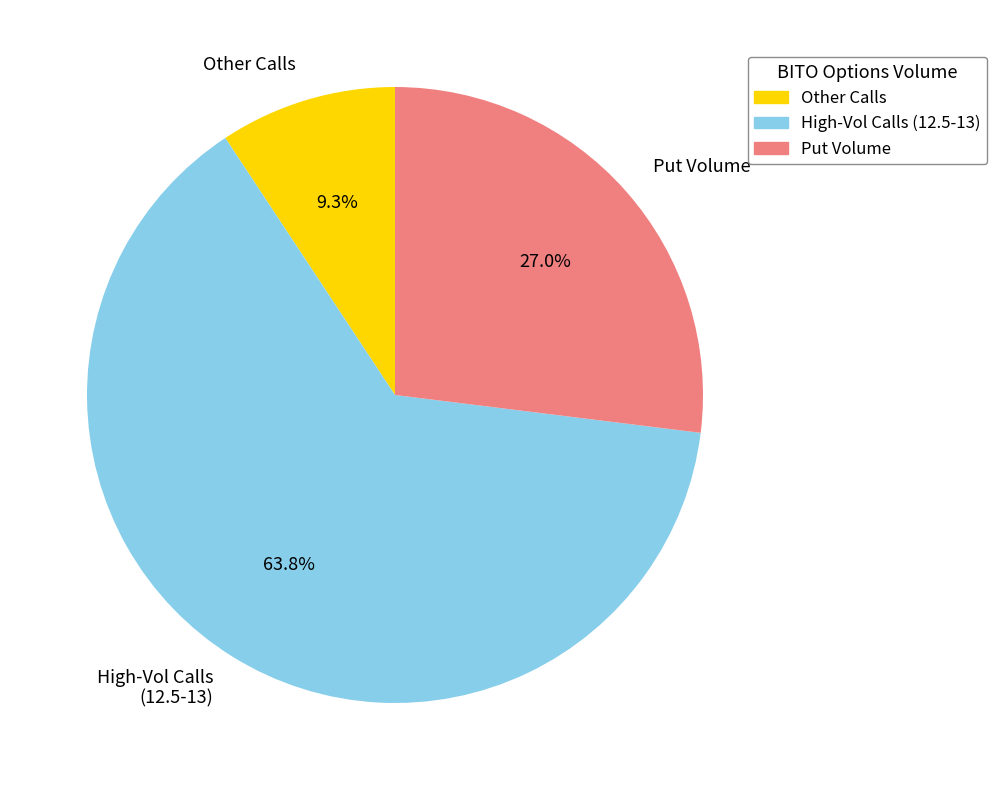

To the nearest percent, what is the difference between the largest and smallest slice percentages?

54%